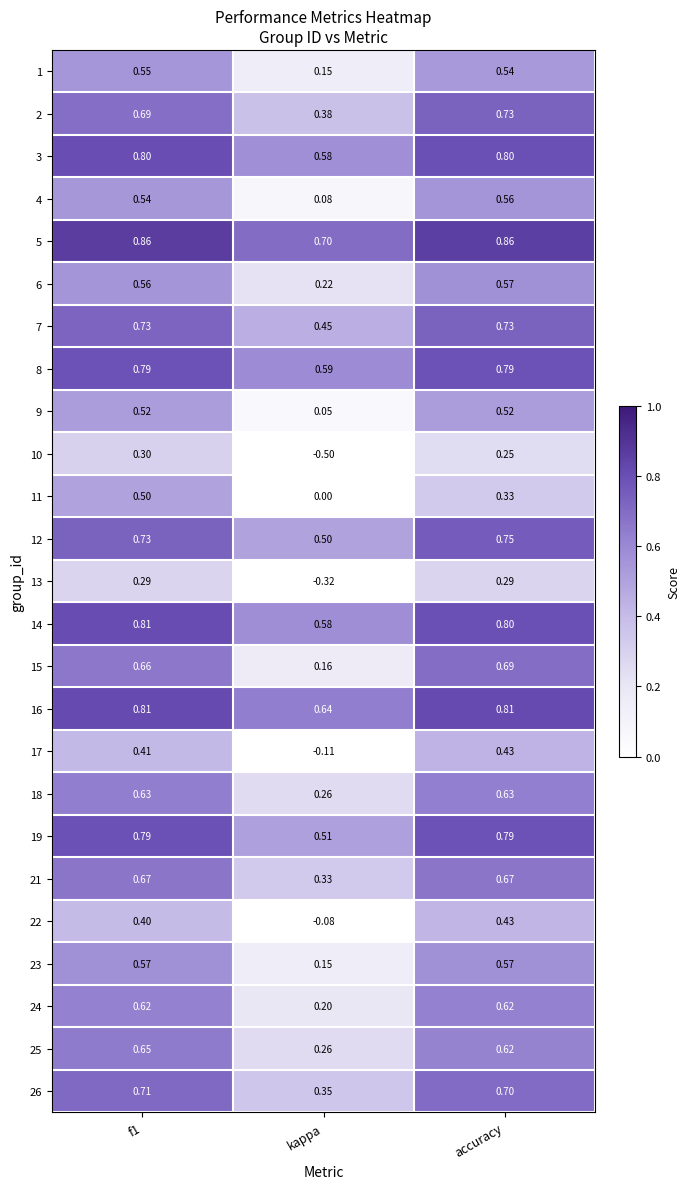

Which category has the lowest value across all series?

kappa